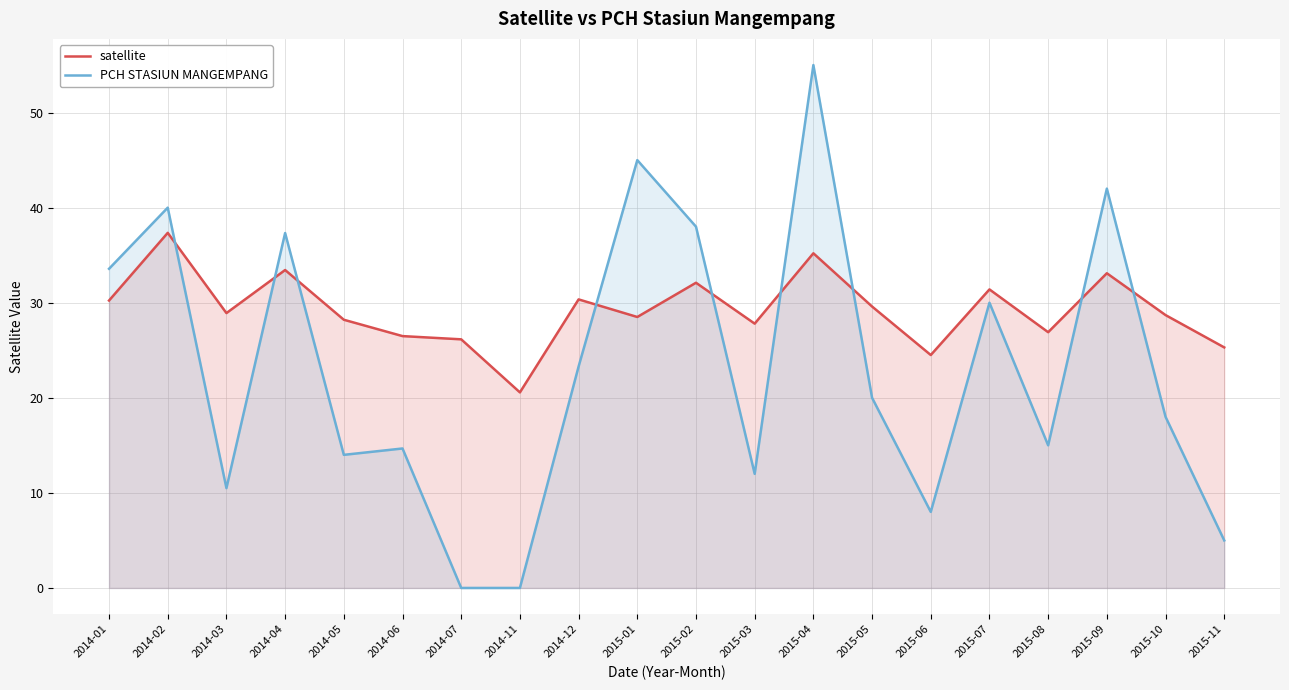

Which series has the widest spread of values?

PCH STASIUN MANGEMPANG